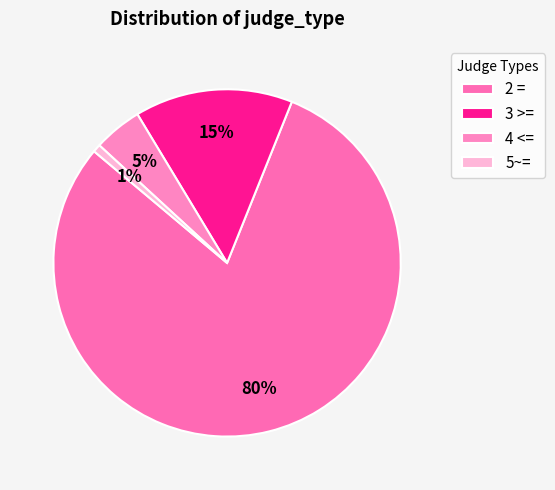

To the nearest percent, what percentage of the pie is 5~=?

1%